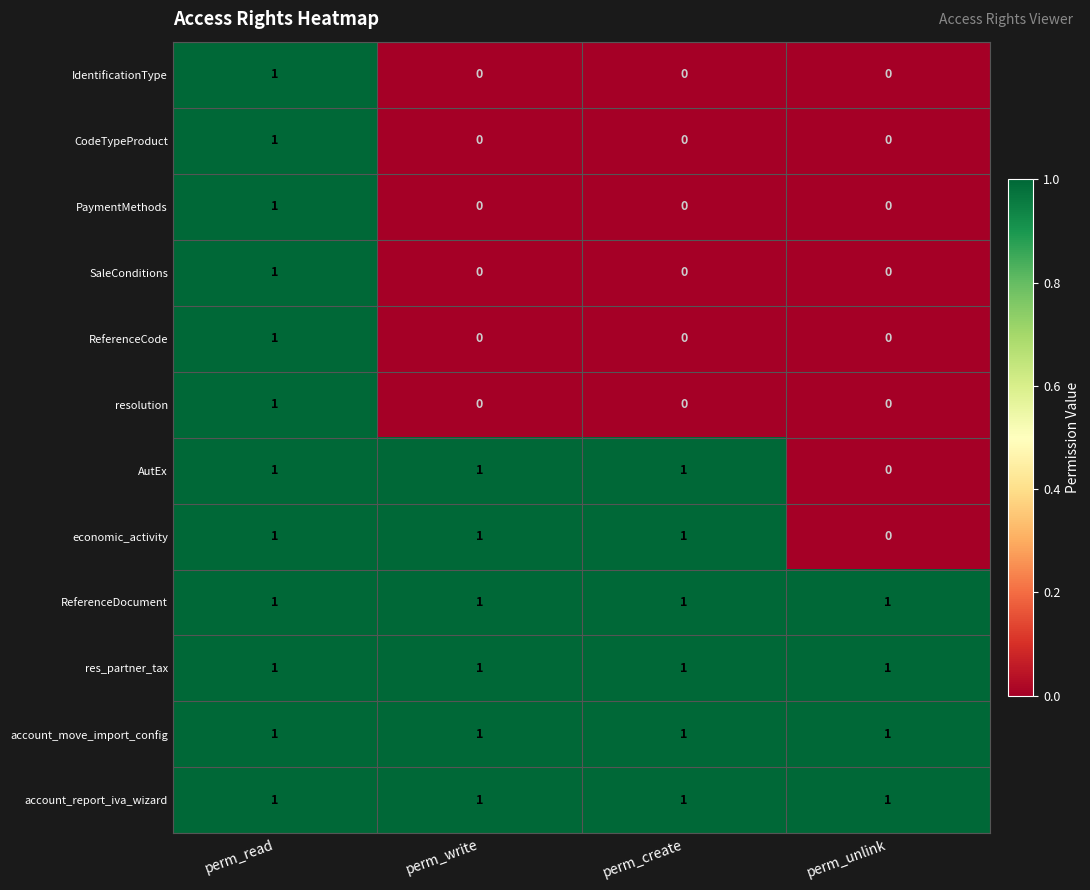

The value of ReferenceDocument at perm_unlink is 1. True or false?

True